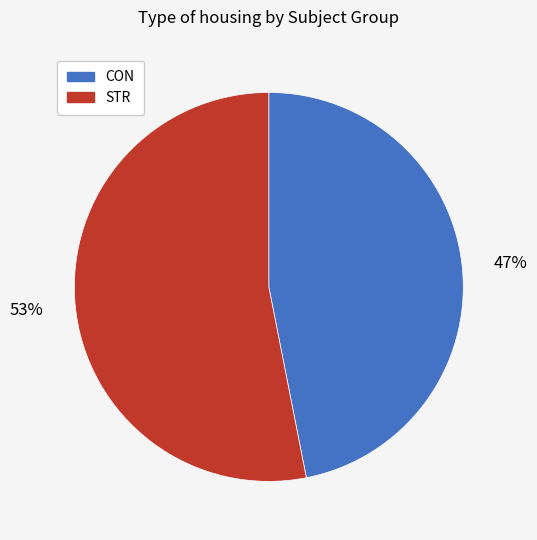

Combined, do CON and STR account for over 50%?

Yes